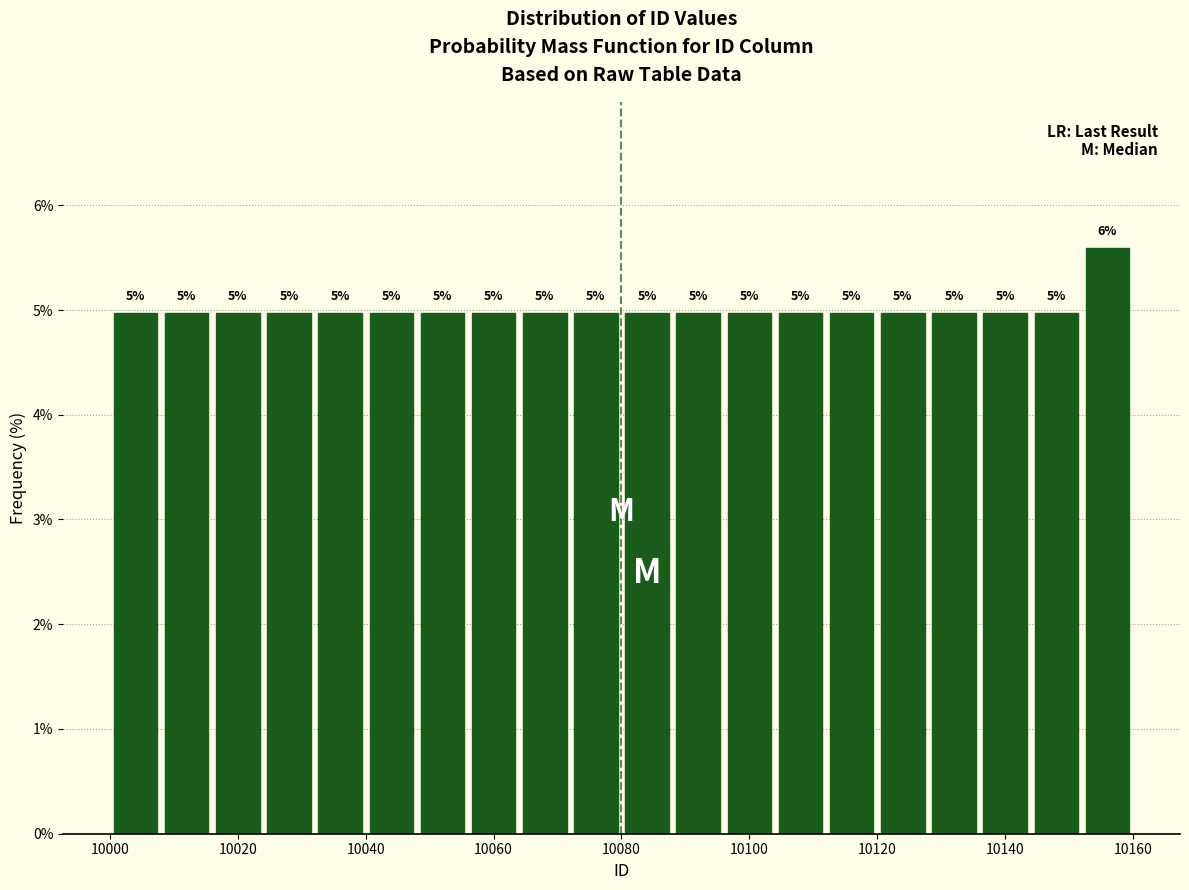

Which range on the x-axis has the tallest bar?

10152 to 10160